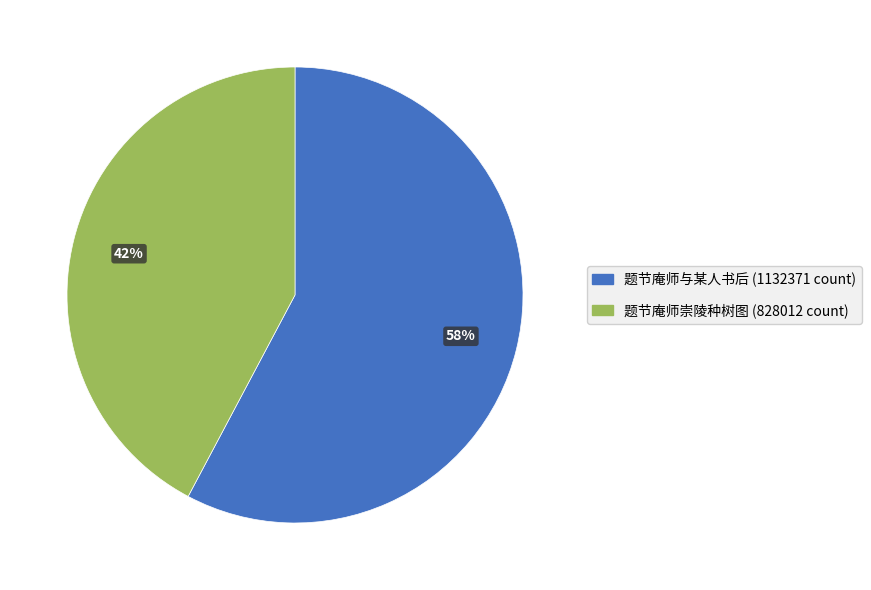

Count the number of slices in the pie.

2